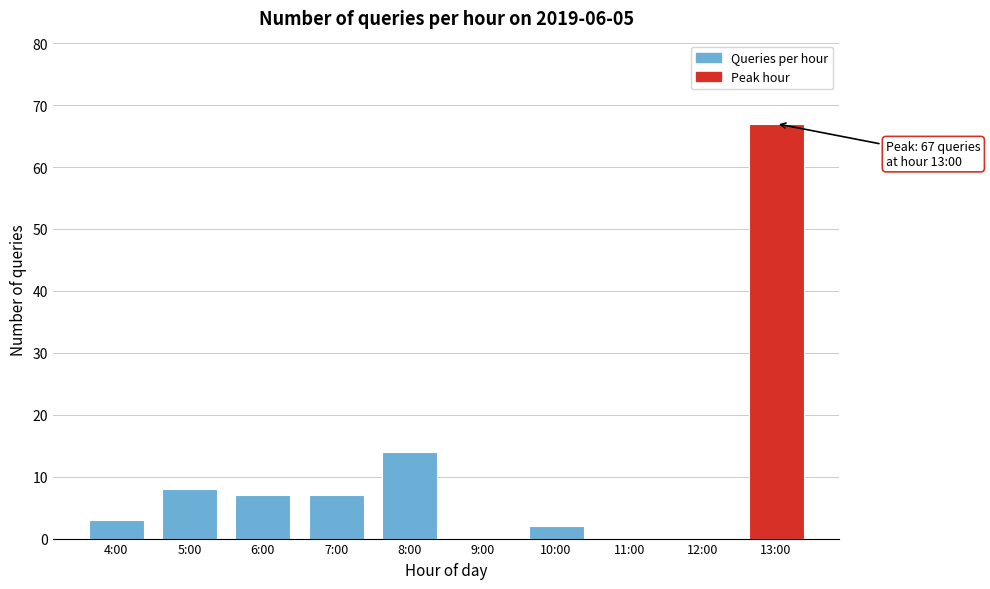

Reading right to left, extract all data points from this chart.

13:00=67	12:00=0	11:00=0	10:00=2	9:00=0	8:00=14	7:00=7	6:00=7	5:00=8	4:00=3